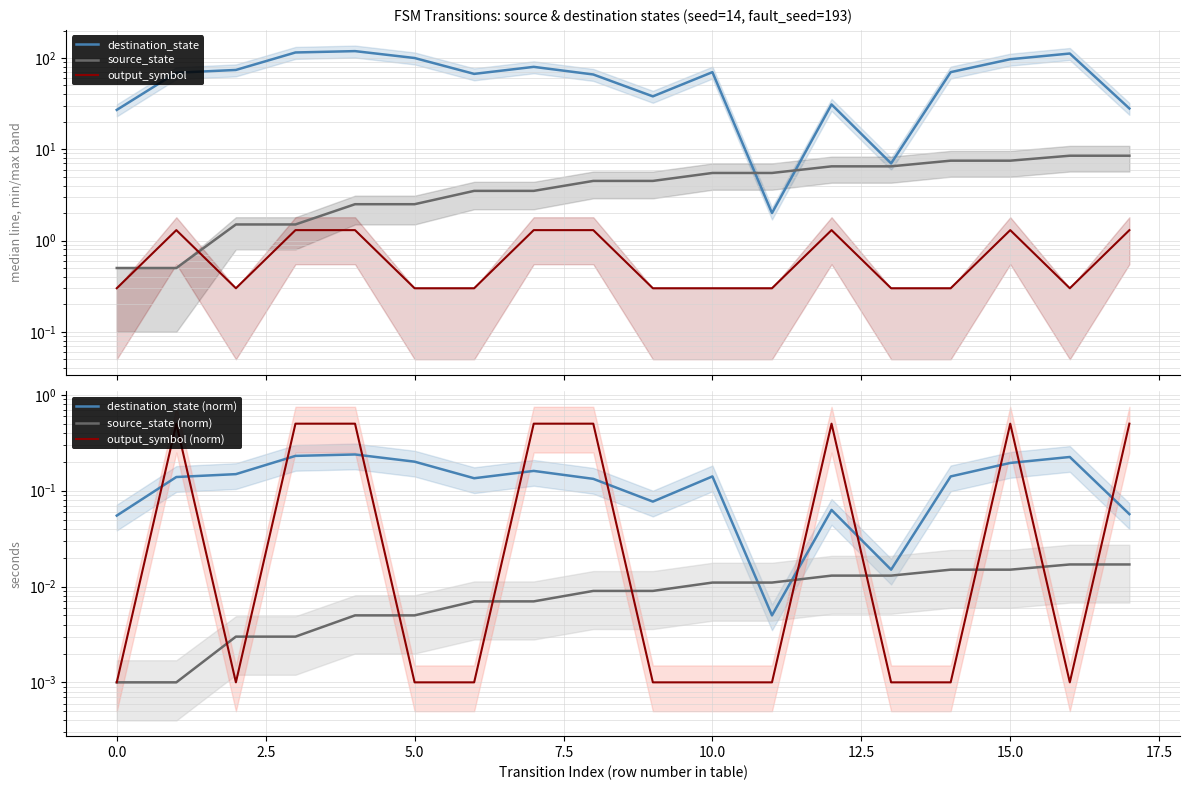

Rank the series at 17 from lowest to highest value.

source_state (norm), destination_state (norm), output_symbol (norm), output_symbol, source_state, destination_state